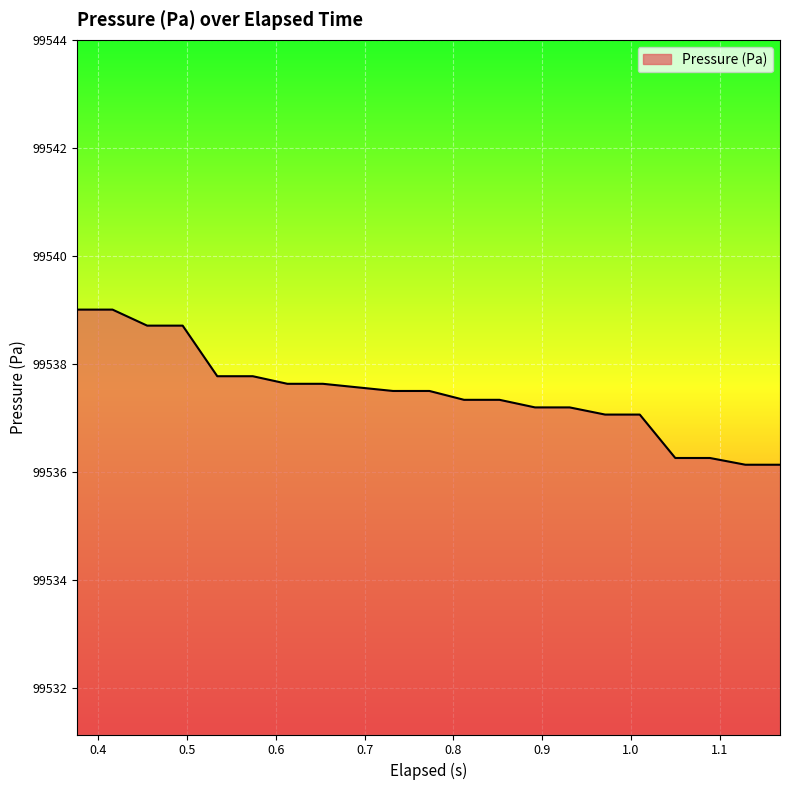

What is the minimum value shown in the chart?

99536.1